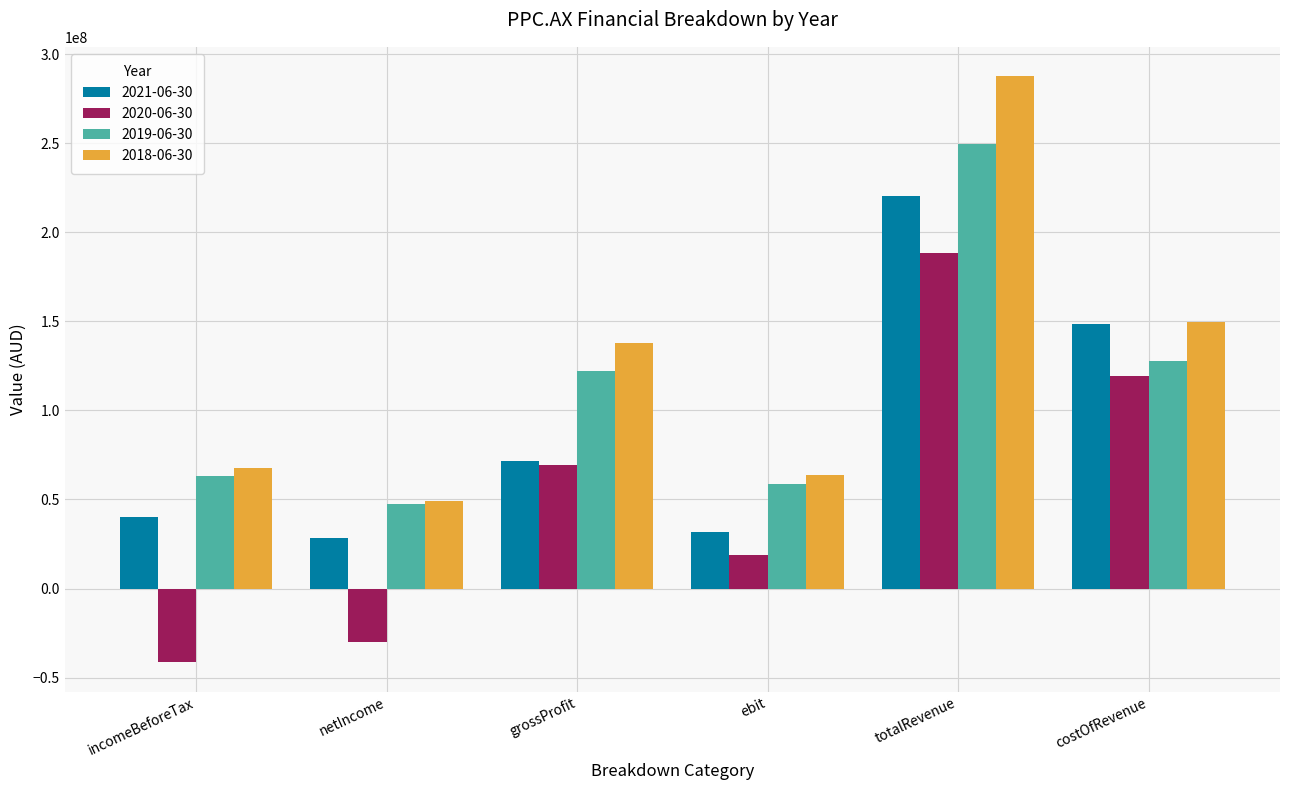

Reading left to right, extract all data points from this chart.

2021-06-30: 40238000	28500000	71507782	31547000	220267000	148759218
2020-06-30: -41339000	-30056000	69239300	19056000	188282000	119042700
2019-06-30: 63402000	47549000	121885123	58611000	249545000	127659877
2018-06-30: 67612000	49112000	137802913	63763000	287619000	149816087